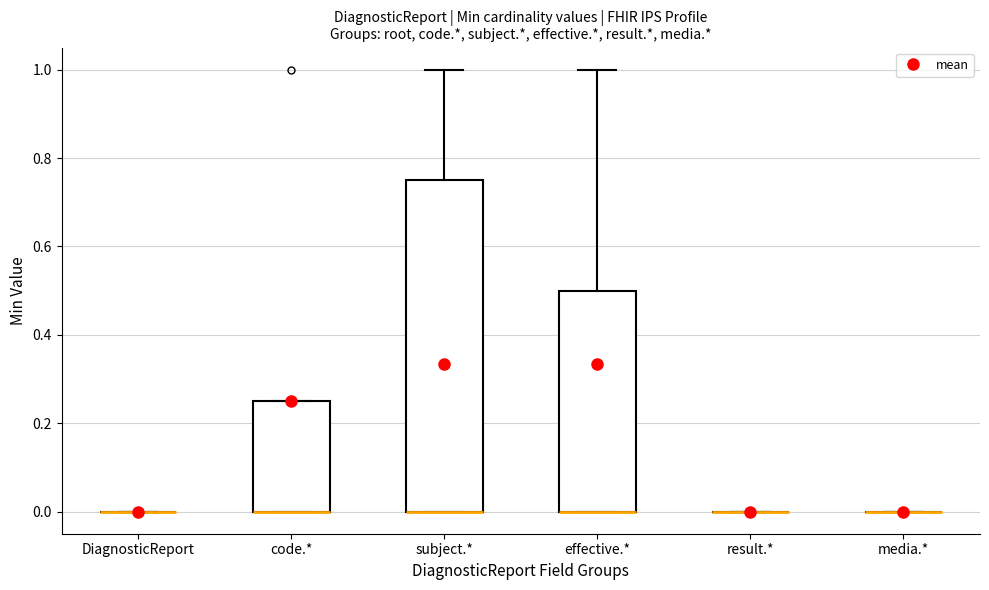

Reading left to right, read every box against the y-axis: the position of its median line, the range the box covers, and the ends of its whiskers. The values are not printed on the chart, so give them approximately, as read against the axis.

DiagnosticReport: box collapsed to a line at 0.00, whiskers 0.00 to 0.00
code.*: median 0.00 (drawn on the box's lower edge), box 0.00 to 0.26, whiskers 0.00 to 0.26
subject.*: median 0.00 (drawn on the box's lower edge), box 0.00 to 0.76, whiskers 0.00 to 1.00
effective.*: median 0.00 (drawn on the box's lower edge), box 0.00 to 0.50, whiskers 0.00 to 1.00
result.*: box collapsed to a line at 0.00, whiskers 0.00 to 0.00
media.*: box collapsed to a line at 0.00, whiskers 0.00 to 0.00